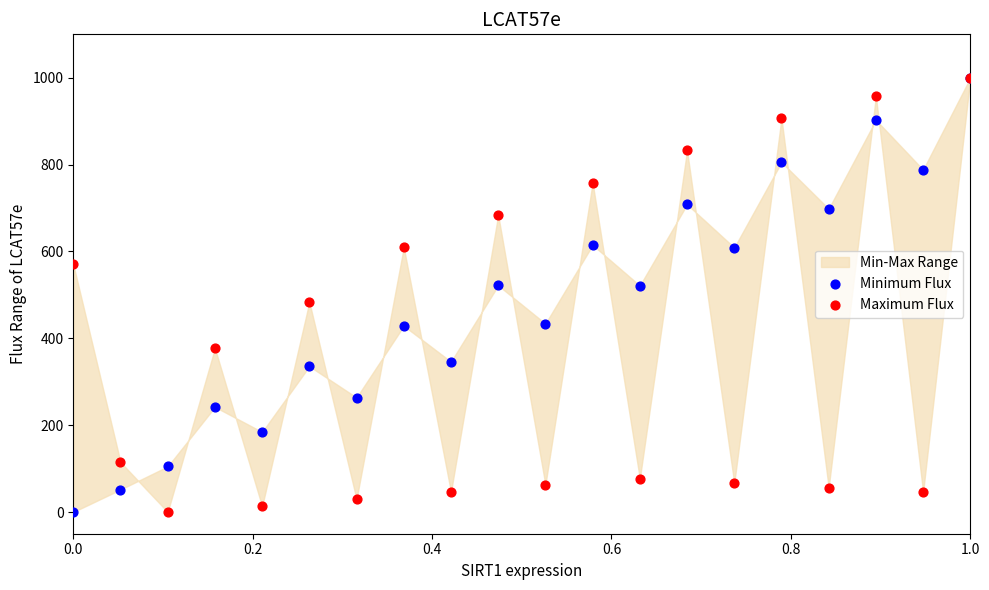

Which series reaches the maximum Y coordinate?

Minimum Flux